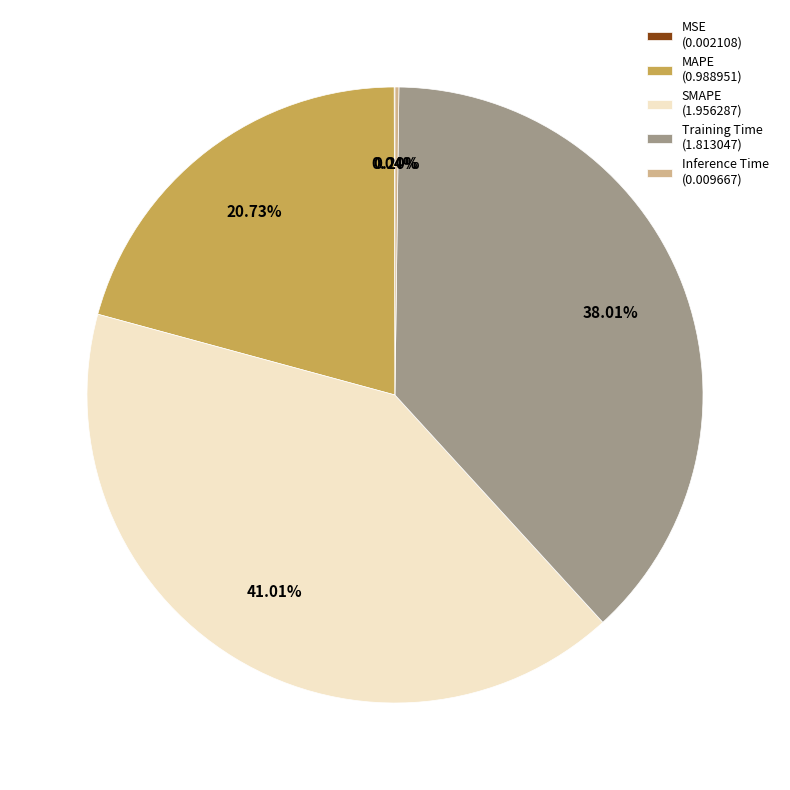

Which slice is the largest?

SMAPE